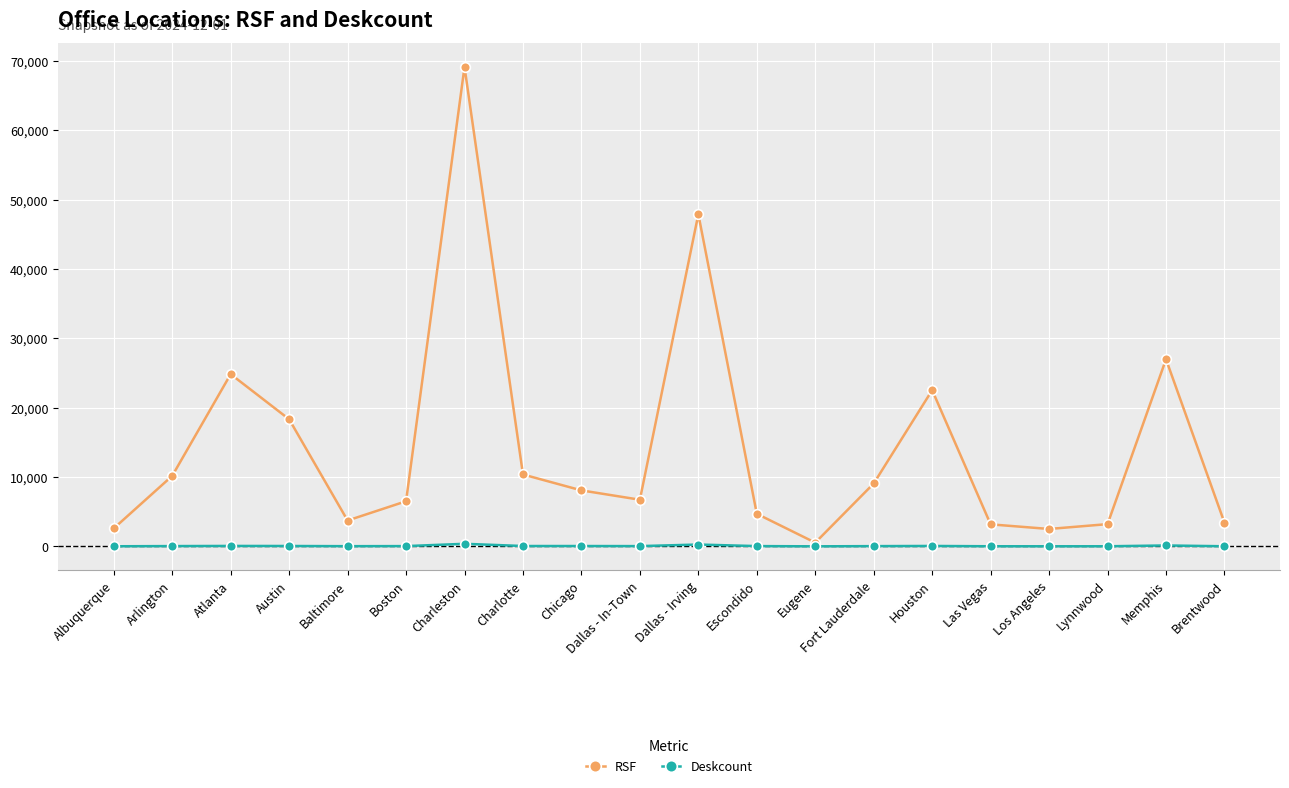

At which category is the sum across all series the highest?

Charleston